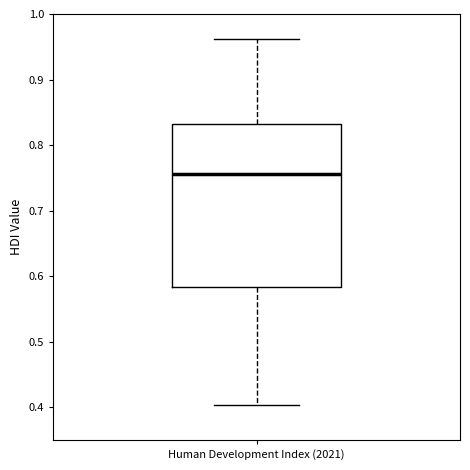

Read this box plot against the y-axis: the position of the median line, the range covered by the box, and the ends of both whiskers. The values are not printed on the chart, so give them approximately, as read against the axis.

median 0.76, box 0.58 to 0.83, whiskers 0.40 to 0.96